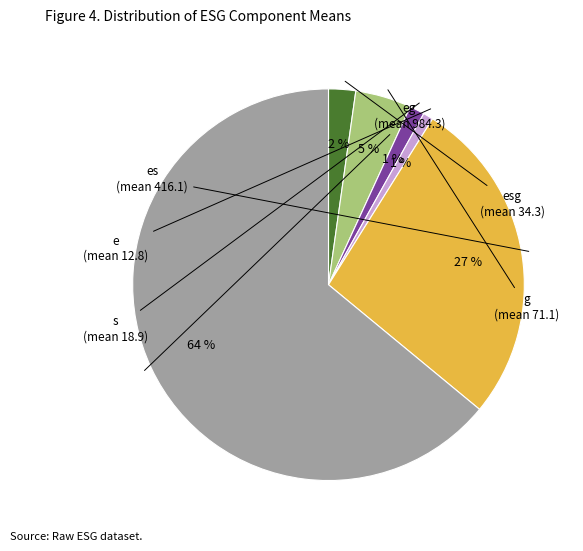

To the nearest percent, what is the average slice percentage?

17%